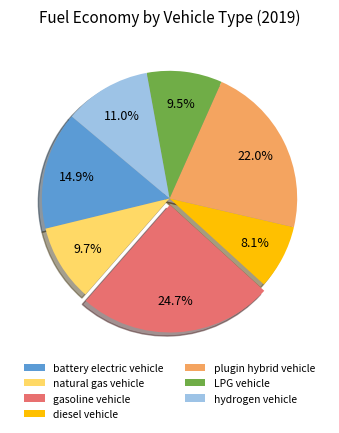

Is there any slice that represents more than half of the pie?

No